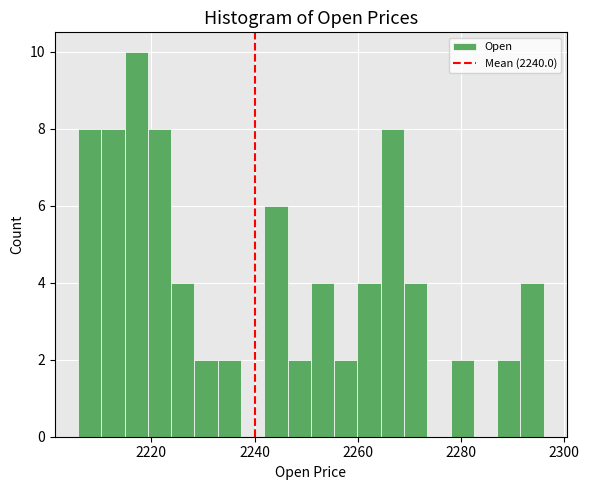

Read against the x-axis, roughly where is the centre of the tallest bar?

2218